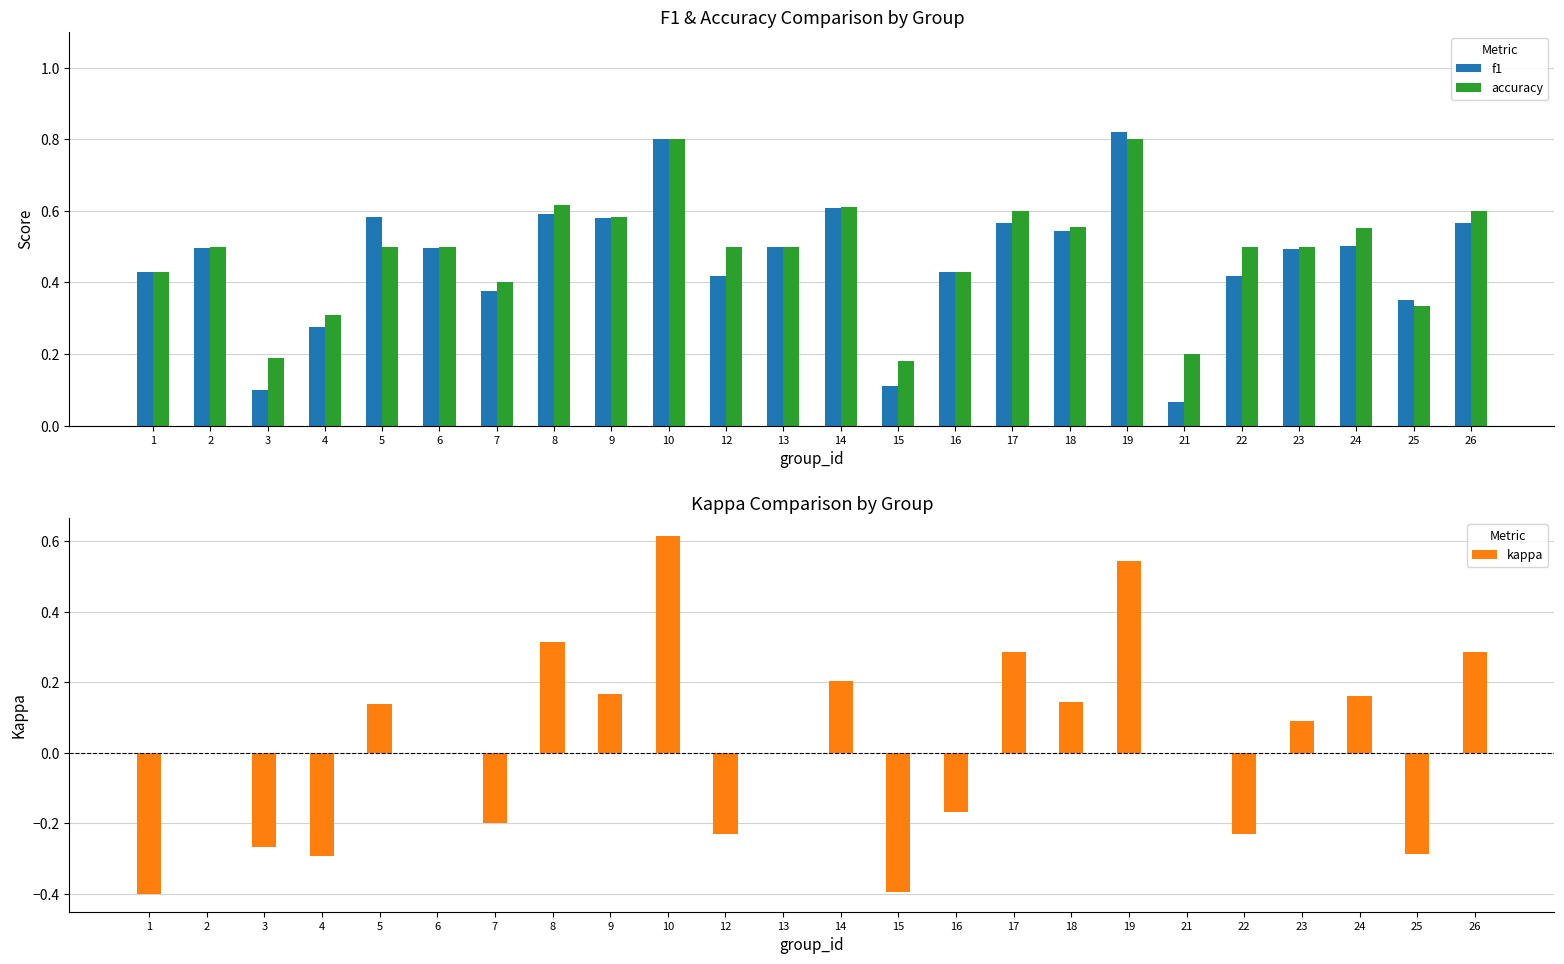

What is the sum of the kappa values at 26 and 12?

0.1